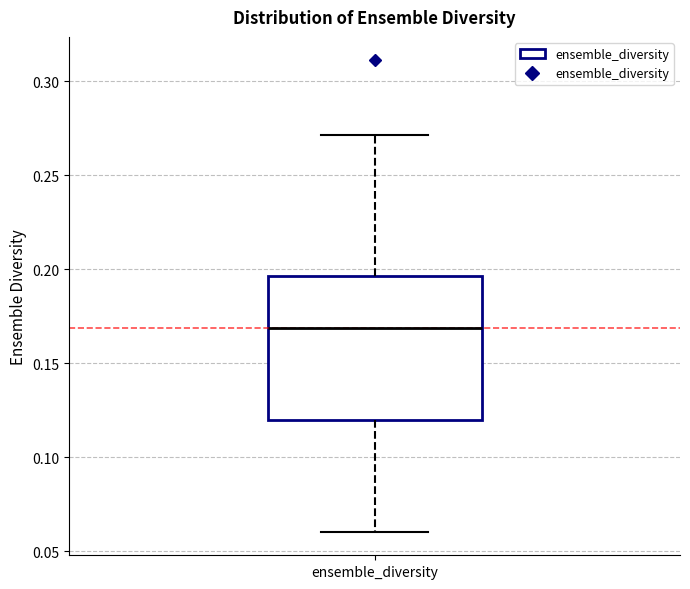

Where is the upper edge of the box for ensemble_diversity on the y-axis? The values are not printed on the chart, so give them approximately, as read against the axis.

0.195